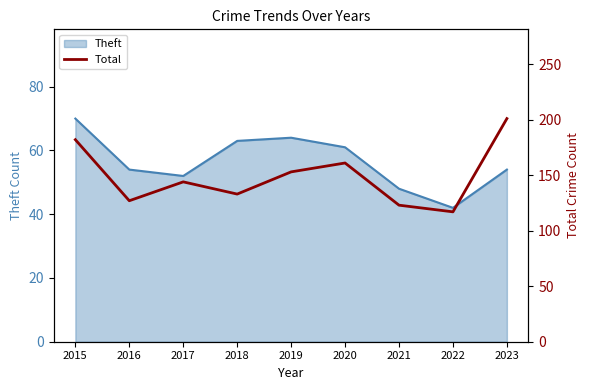

What is the average value?

149